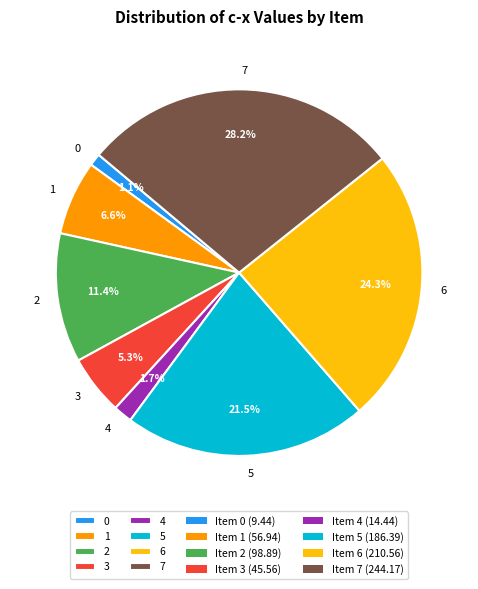

To the nearest percent, what is the difference between the largest and smallest slice percentages?

27%